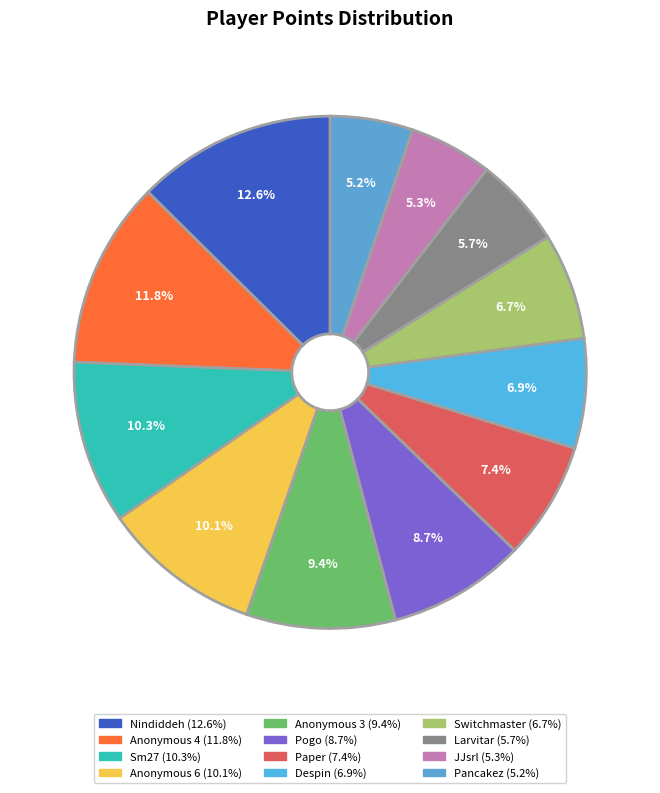

Between Anonymous 3 and Larvitar, which is larger?

Anonymous 3